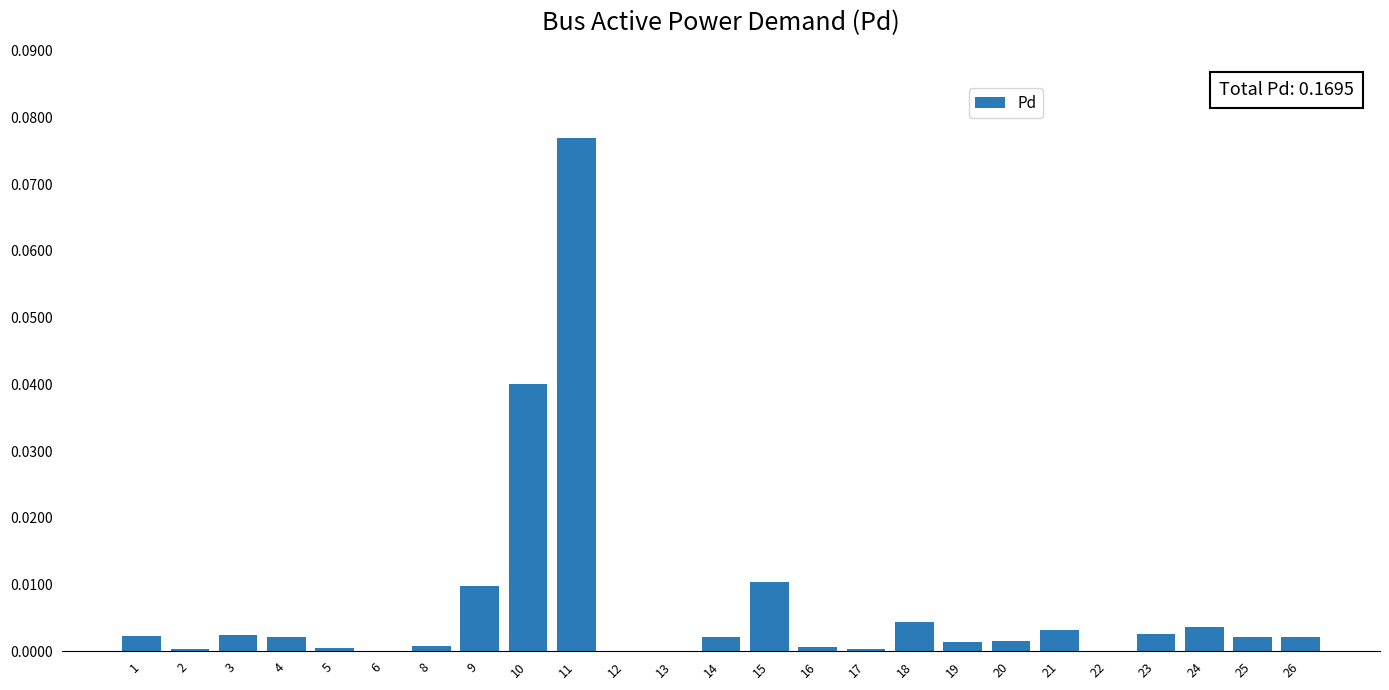

The chart shows a value of 0.0 at 25. True or false?

True